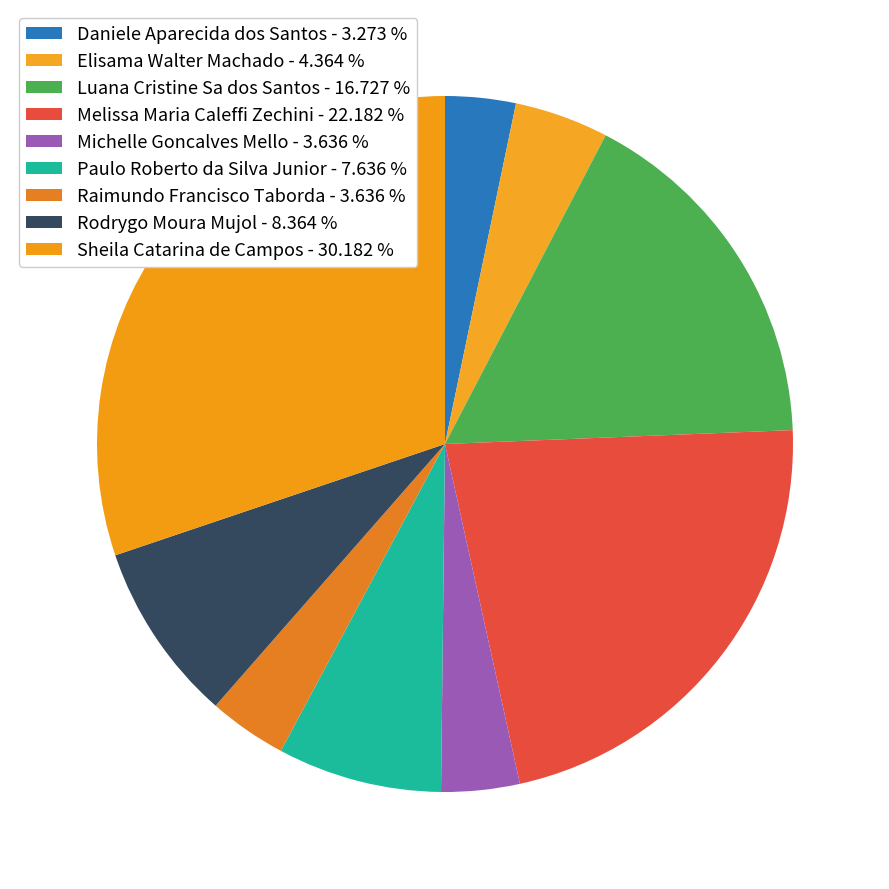

What portion of the pie excludes Michelle Goncalves Mello?

96.4%